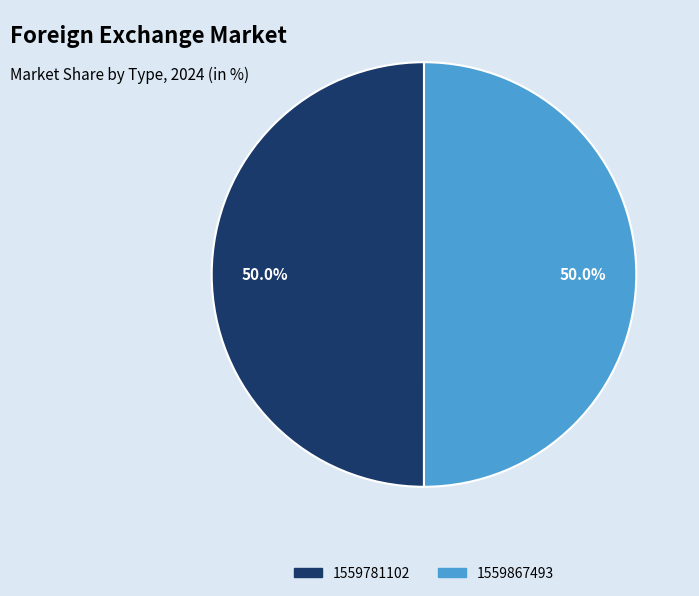

What is the ratio of the value at 1559781102 to the value at 1559867493?

1.0